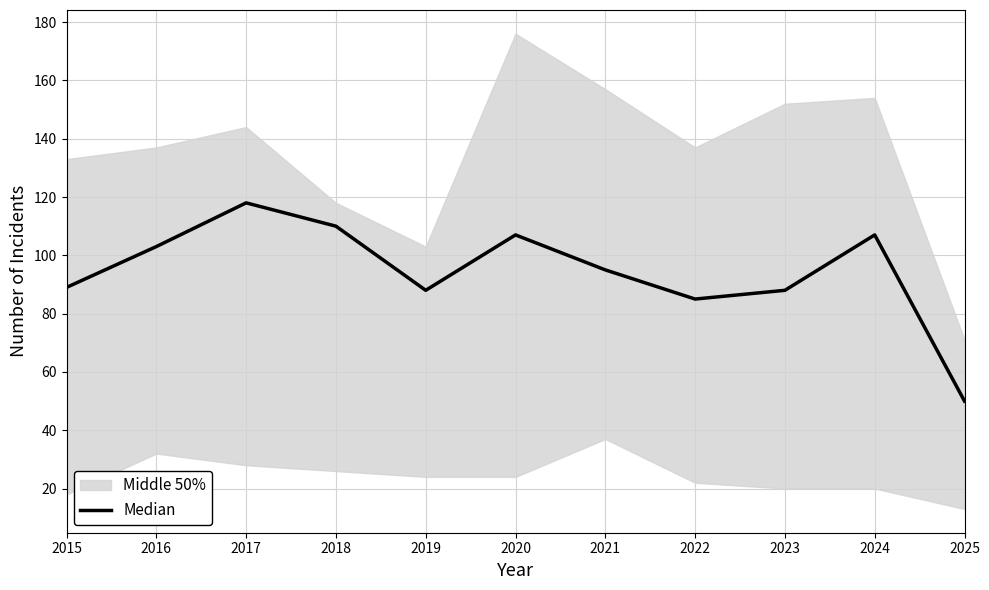

Which category has the lowest value across all series?

2025